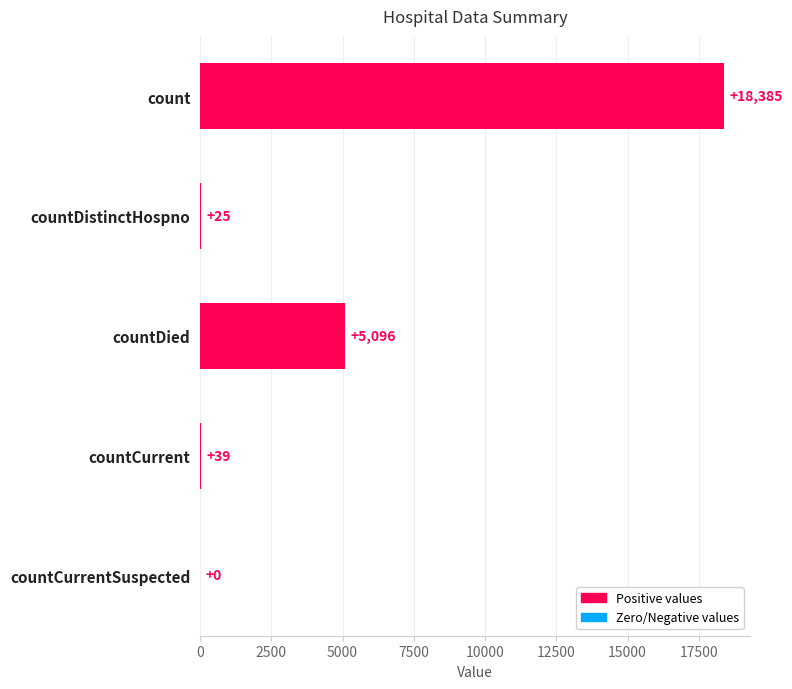

What is the change in value from countDied to countCurrent?

-5057